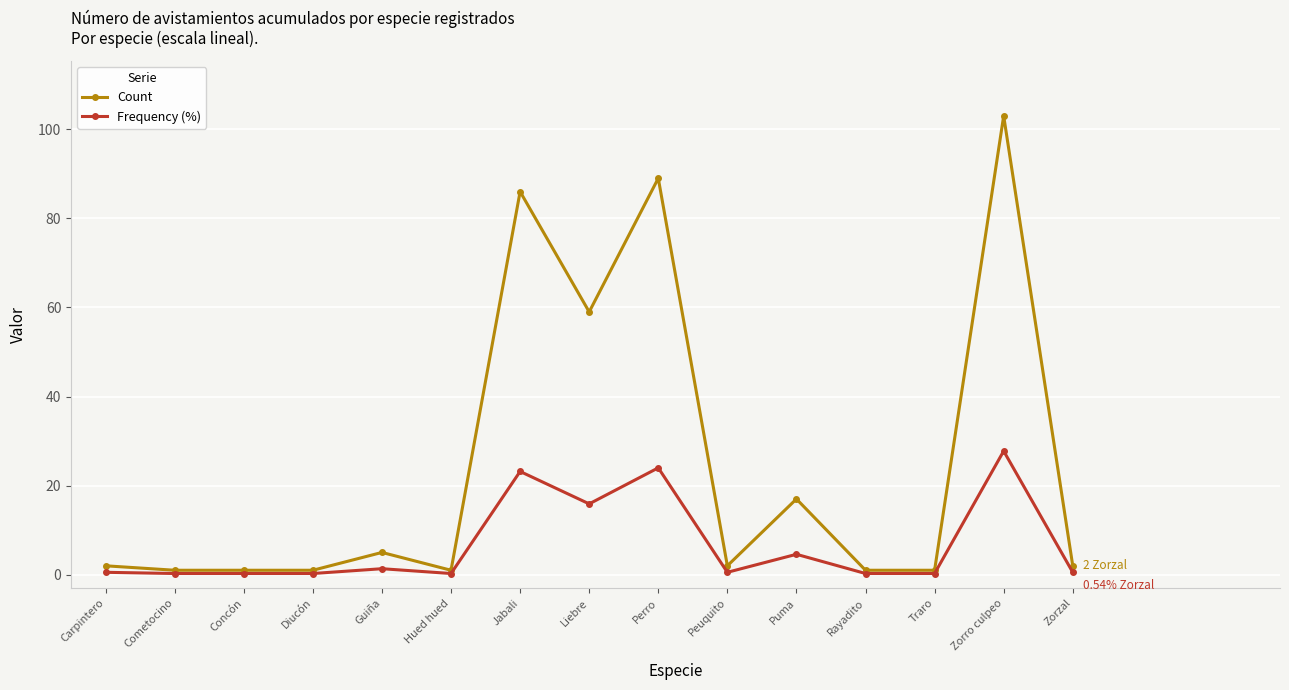

What value does the Frequency (%) series have at Cometocino?

0.3